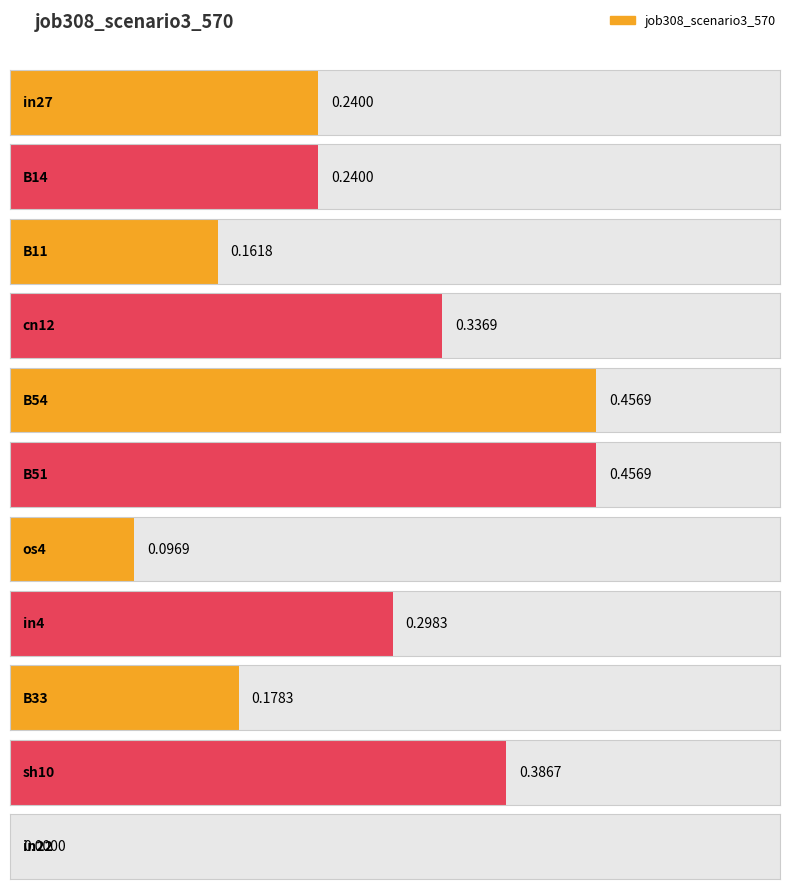

Where is the data nearest to the value 0?

in22